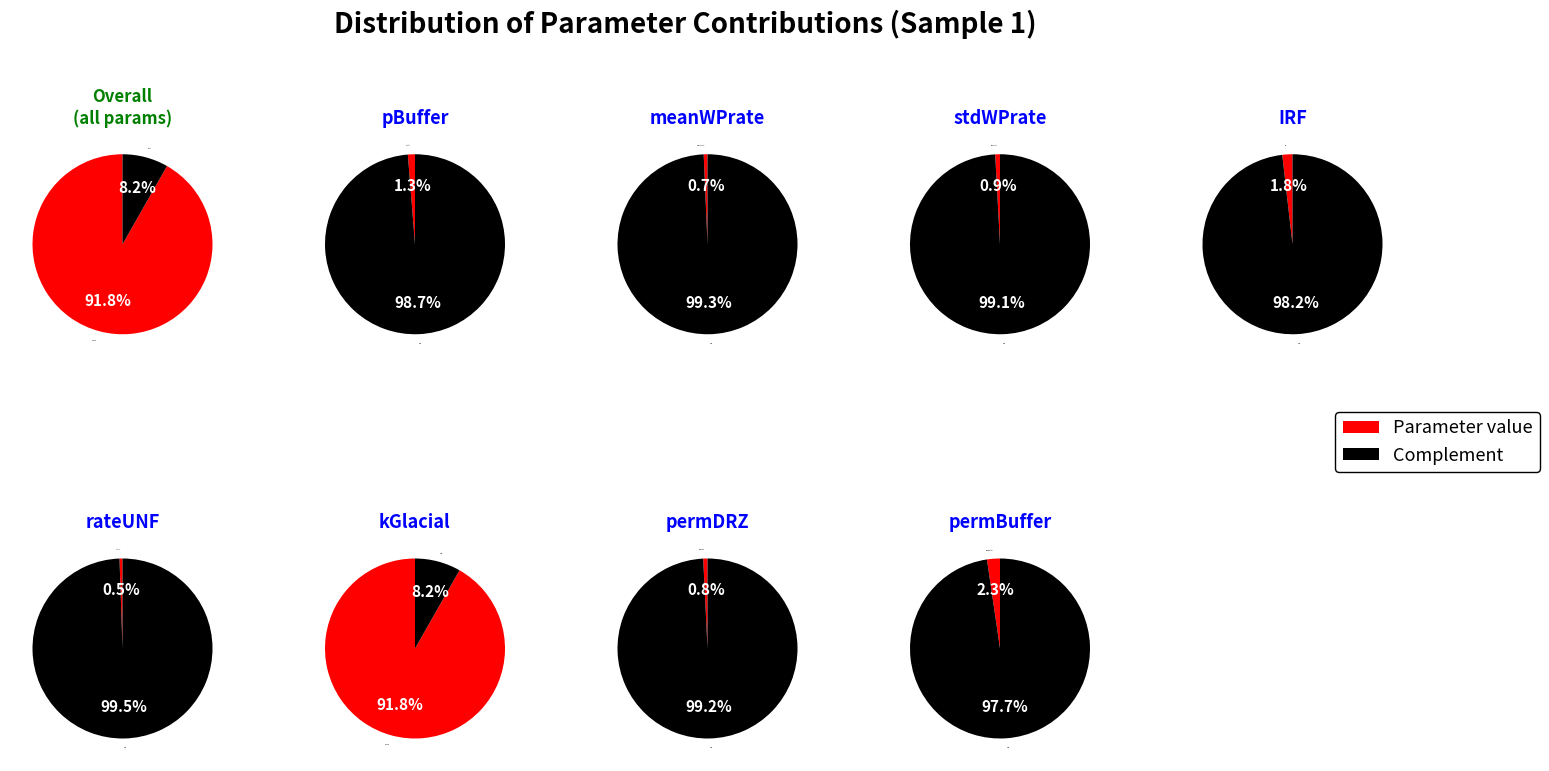

Does any single category account for the majority?

Yes